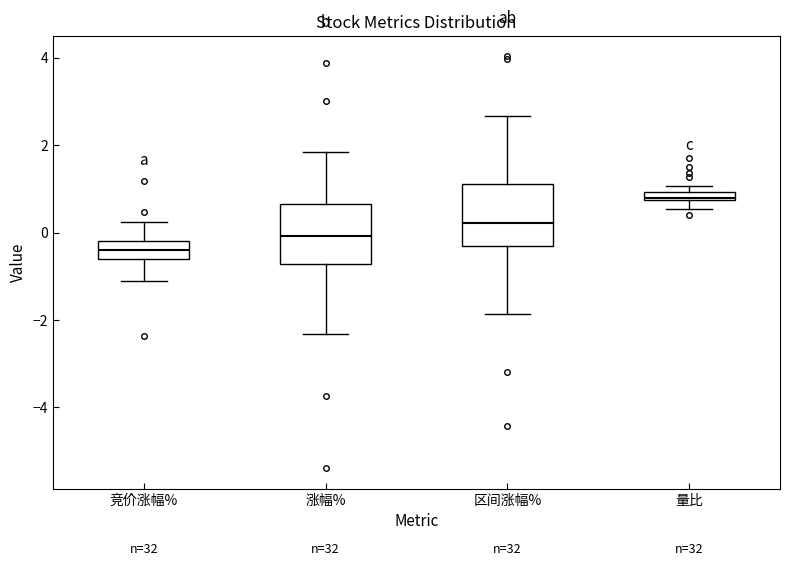

Where does the lower whisker of the box for 竞价涨幅% end on the y-axis? The values are not printed on the chart, so give them approximately, as read against the axis.

-1.0